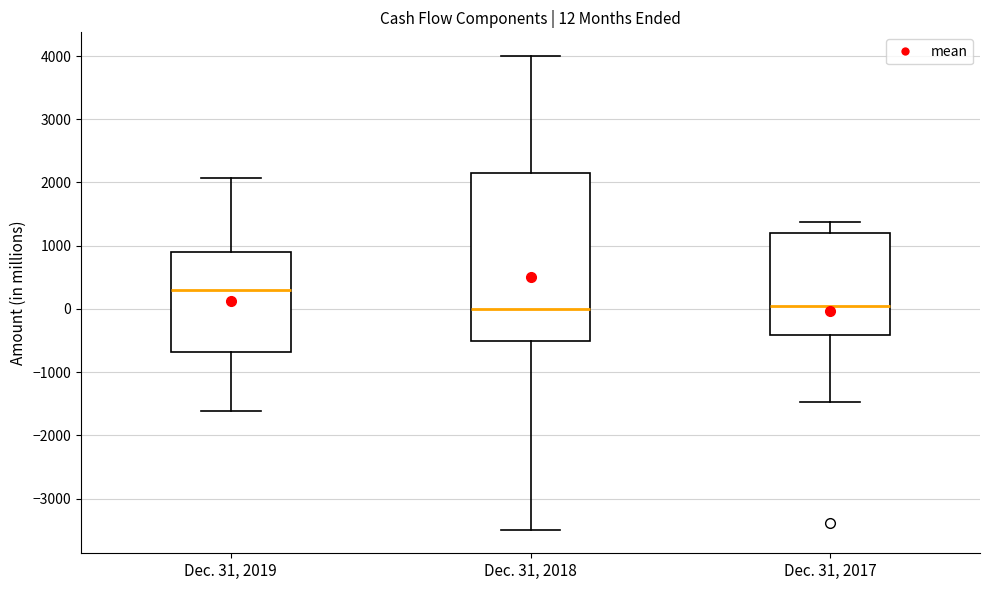

Comparing the boxes themselves (not the whiskers), which one is the tallest?

Dec. 31, 2018